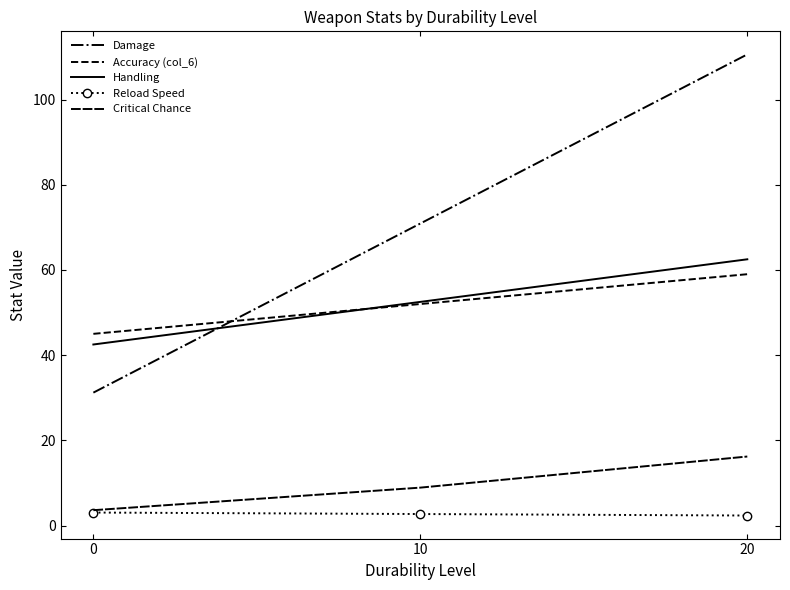

Where is Handling nearest to the value 52?

10